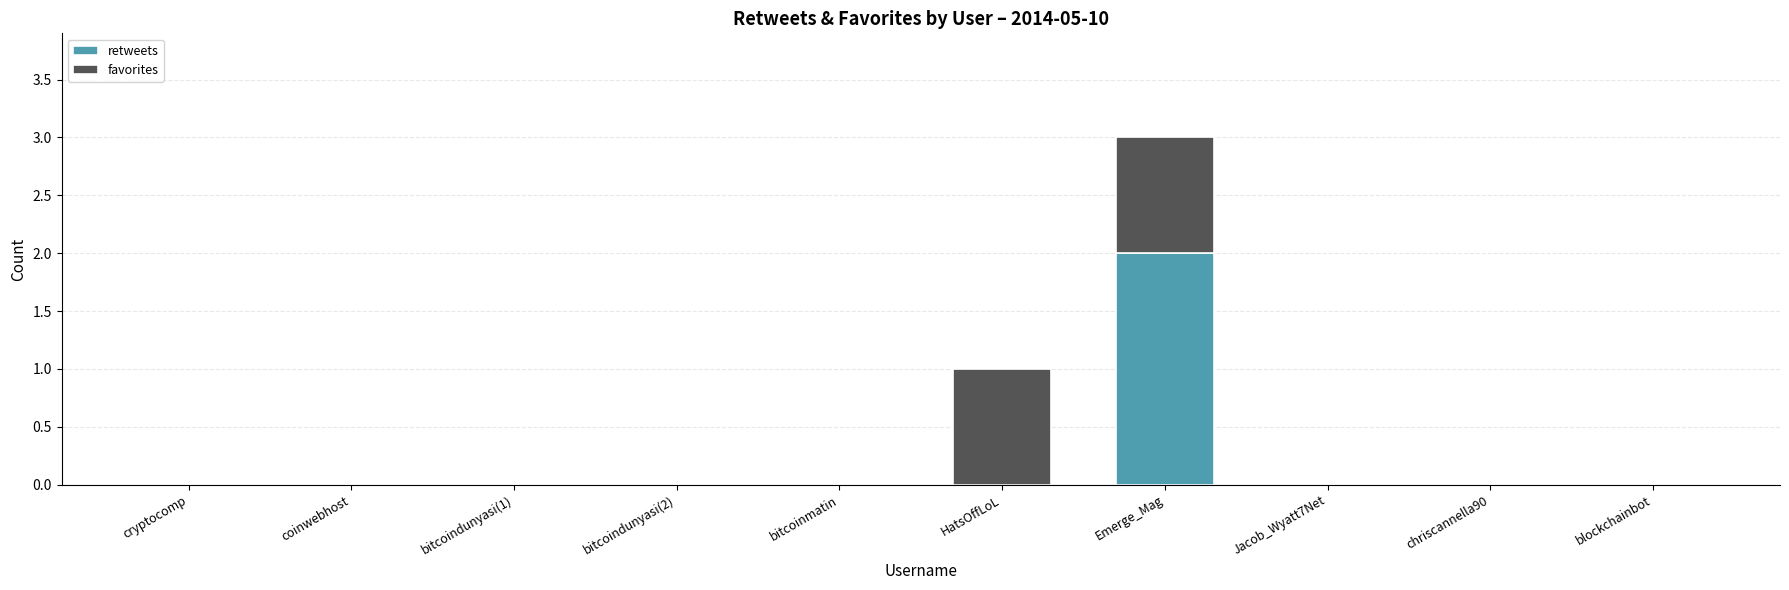

Reading left to right, list the values for the retweets series.

cryptocomp=0	coinwebhost=0	bitcoindunyasi(1)=0	bitcoindunyasi(2)=0	bitcoinmatin=0	HatsOffLoL=0	Emerge_Mag=2	Jacob_Wyatt7Net=0	chriscannella90=0	blockchainbot=0